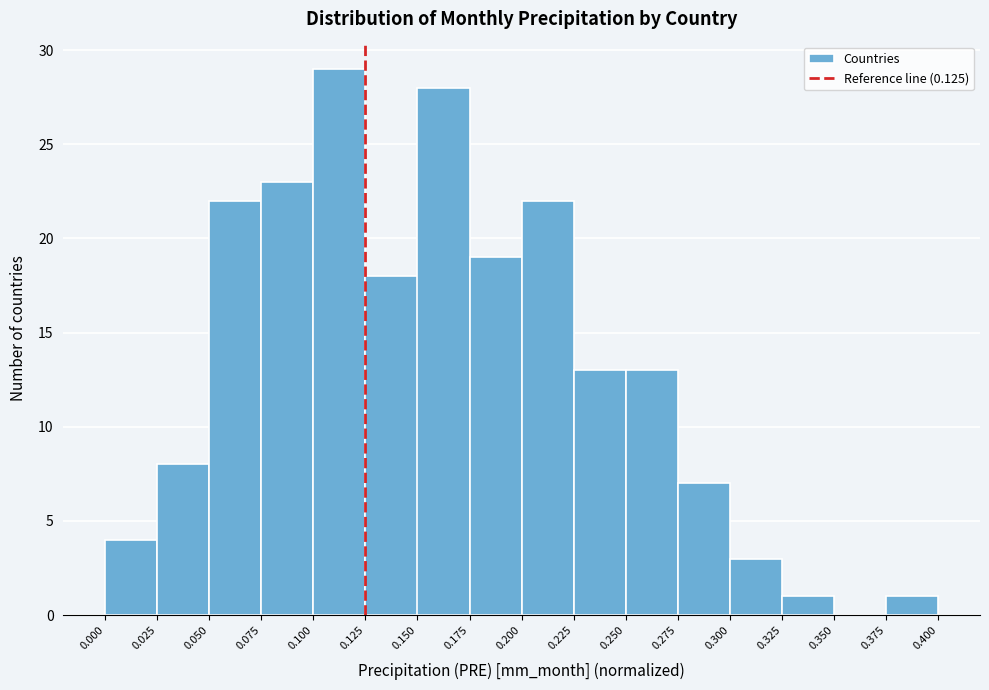

Reading left to right, list every bar in this chart as the range it spans on the x-axis followed by its height. The values are not printed on the chart, so give them approximately, as read against the axis.

0.000 to 0.025: 4
0.025 to 0.050: 8
0.050 to 0.075: 22
0.075 to 0.100: 23
0.100 to 0.125: 29
0.125 to 0.150: 18
0.150 to 0.175: 28
0.175 to 0.200: 19
0.200 to 0.225: 22
0.225 to 0.250: 13
0.250 to 0.275: 13
0.275 to 0.300: 7
0.300 to 0.325: 3
0.325 to 0.350: 1
0.350 to 0.375: 0
0.375 to 0.400: 1